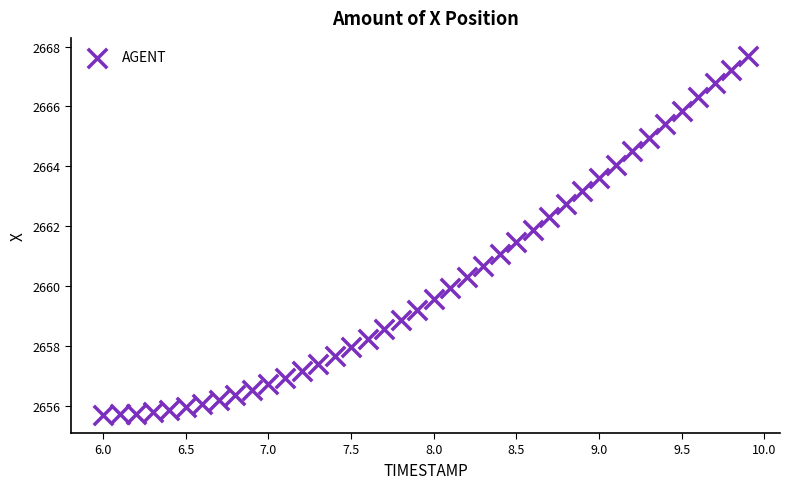

What is the range of Y values (max minus min)?

12.0